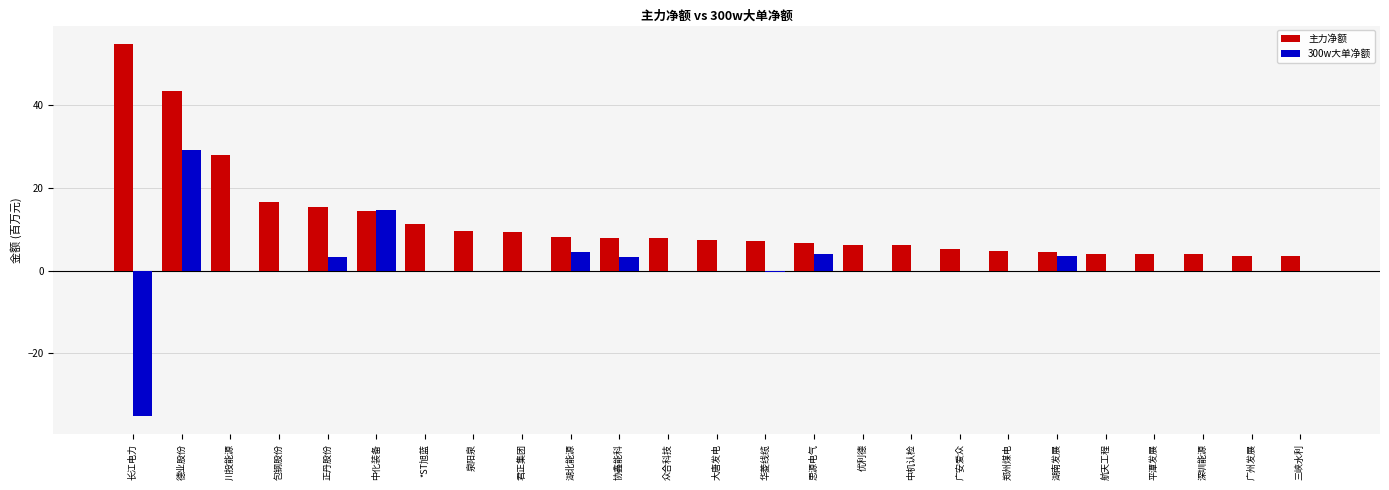

What is the total value across all series at 川投能源?

27.9